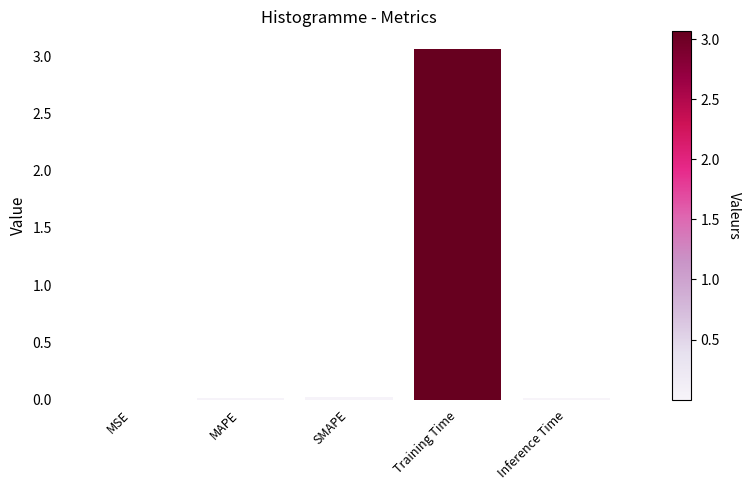

Which label corresponds to the largest value in the chart?

Training Time